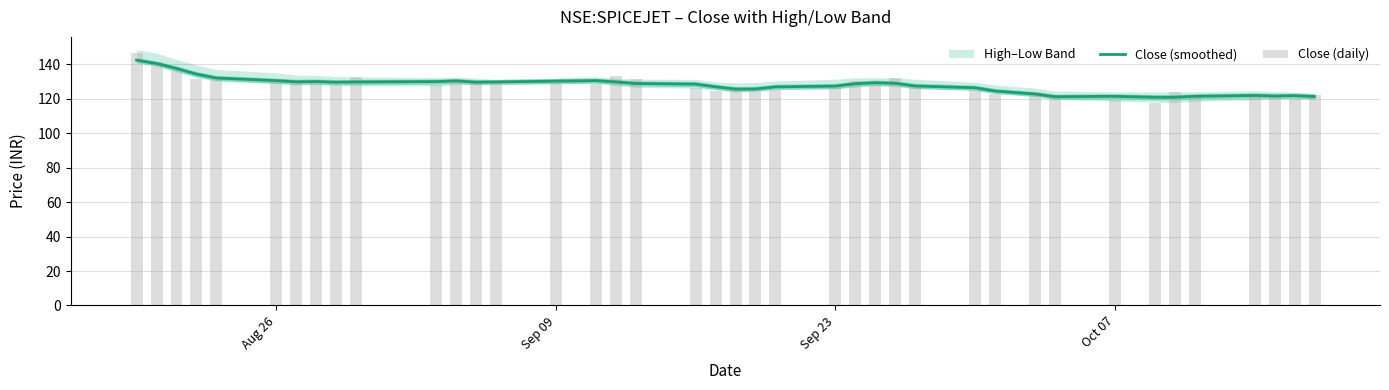

How many data points in Close (daily) are less than 128?

20